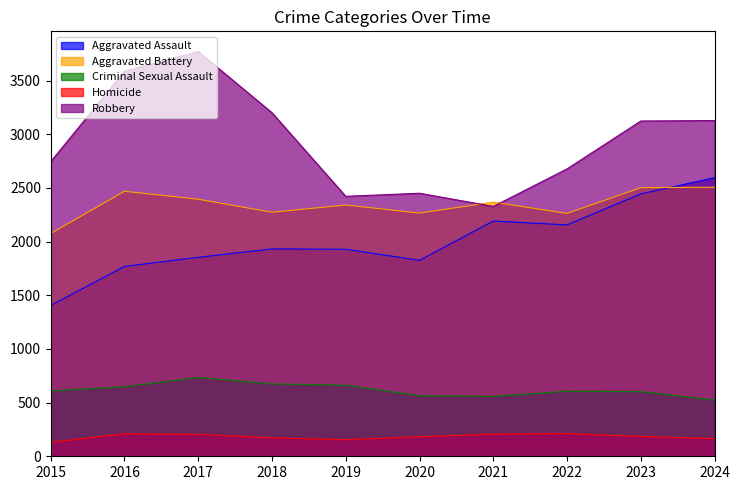

Which label corresponds to the largest value in the chart?

2017